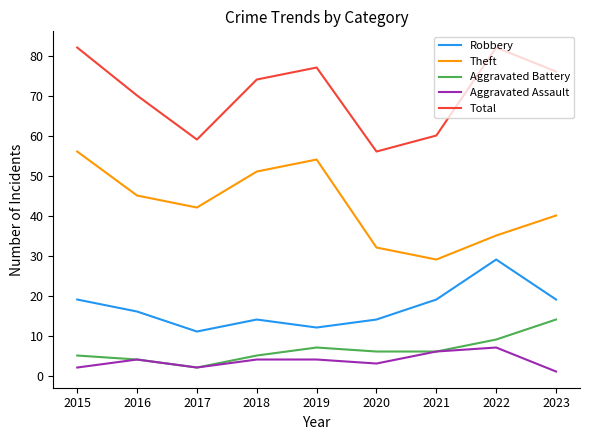

At which label does Aggravated Battery reach its peak?

2023